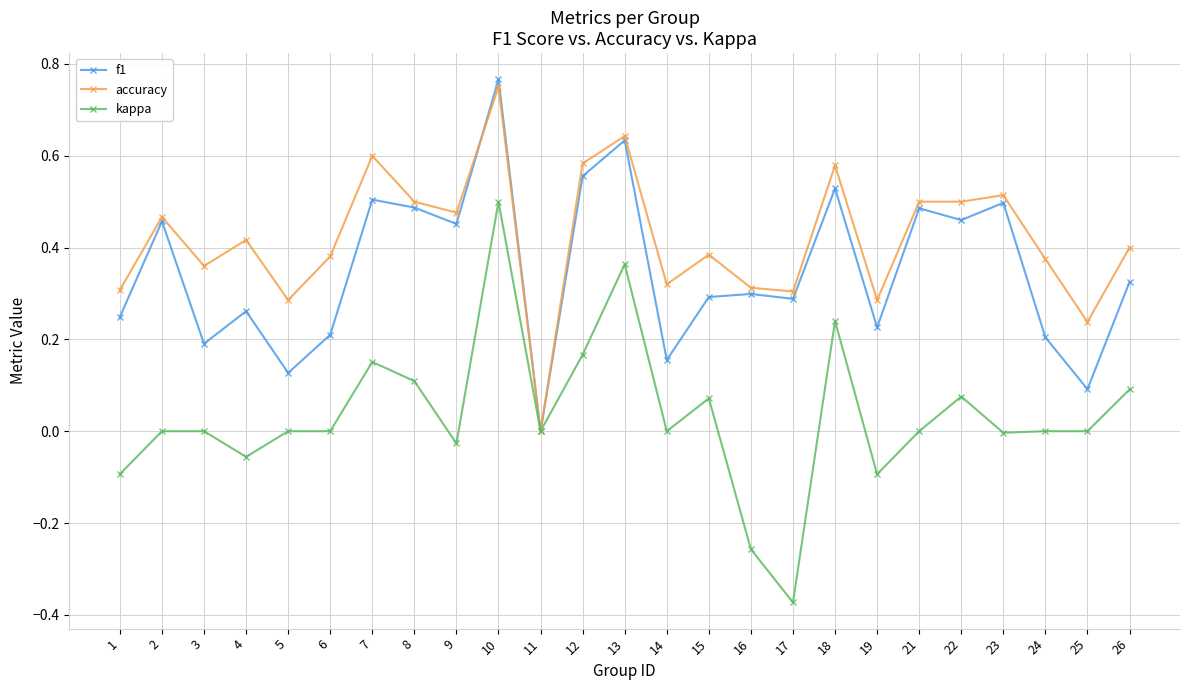

Where is the first local maximum for f1?

2